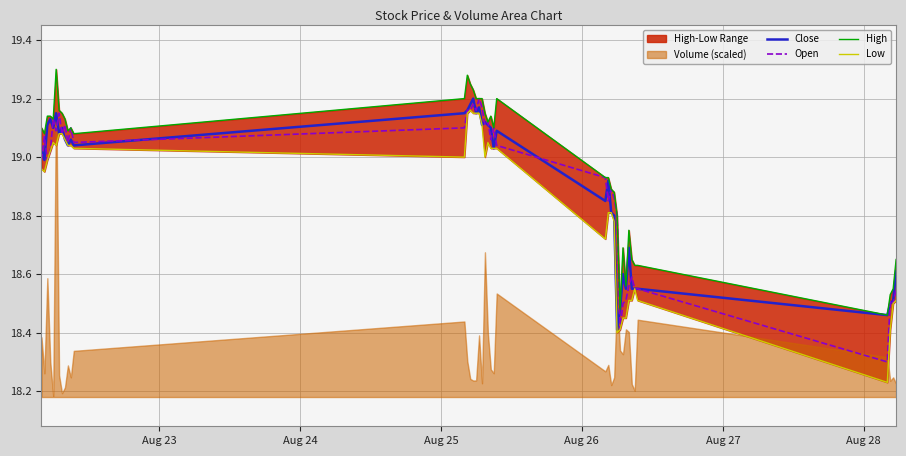

What is the sum of all Low values?

753.9